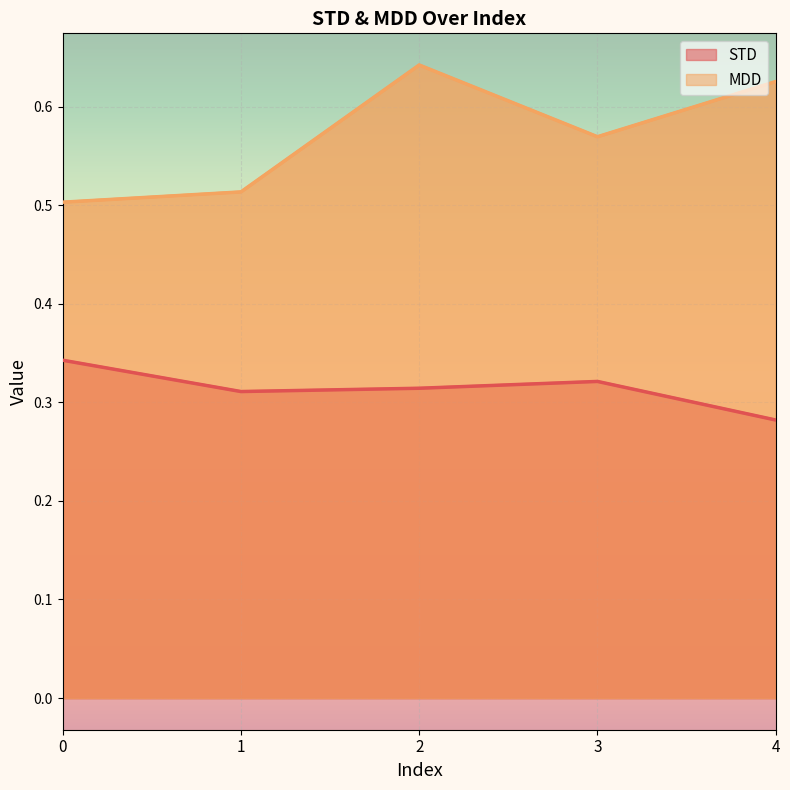

True or false: STD and MDD intersect in this chart.

False